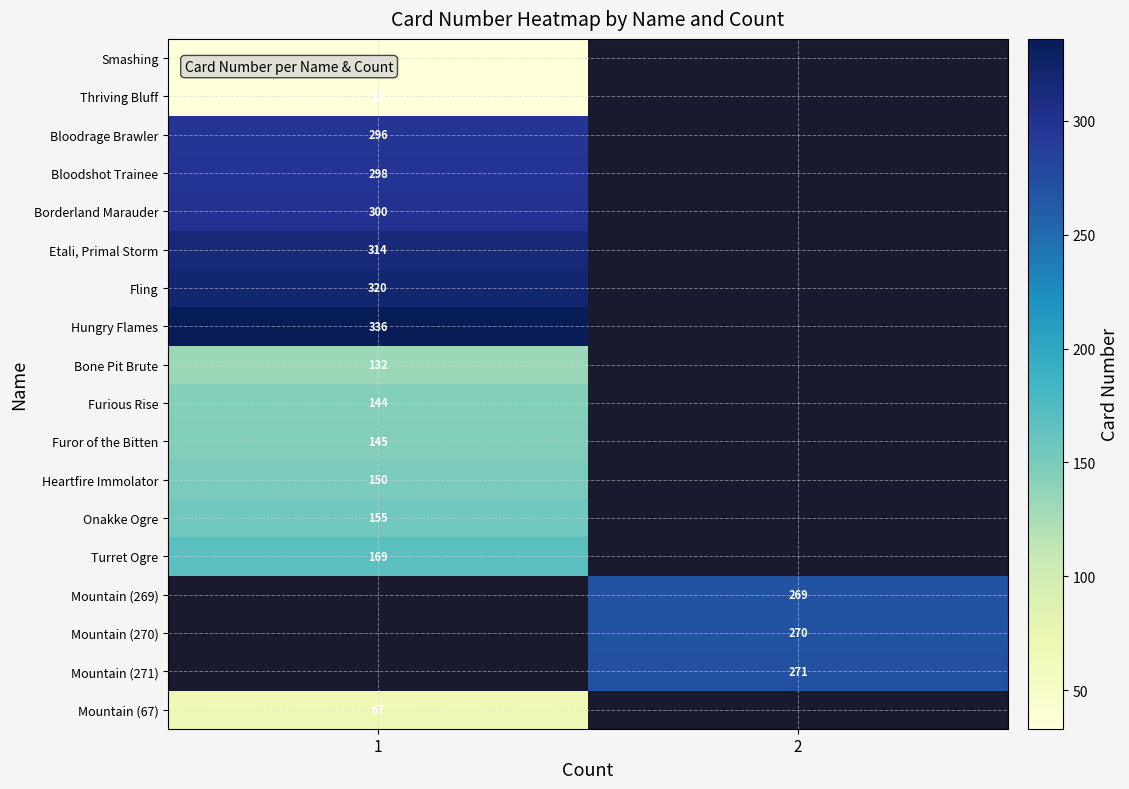

The value of Mountain (269) at 2 is 141. True or false?

False